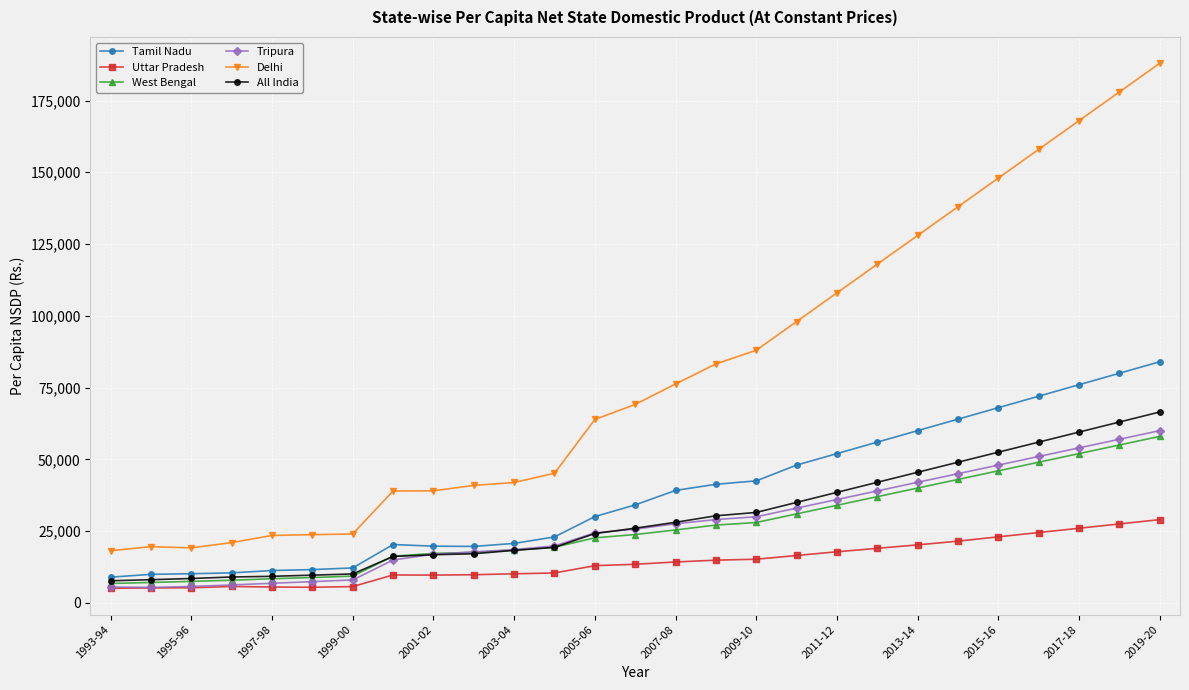

What is the sum of all Tripura values?

734709